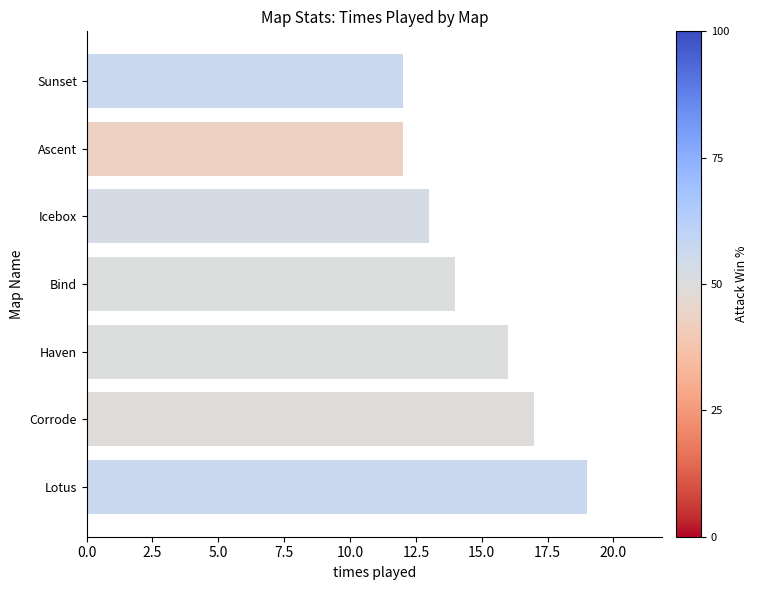

What is the maximum value shown in the chart?

19